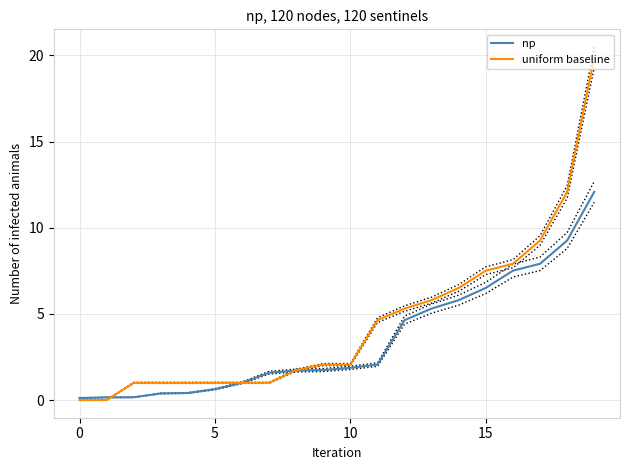

At which category is the sum across all series the highest?

19